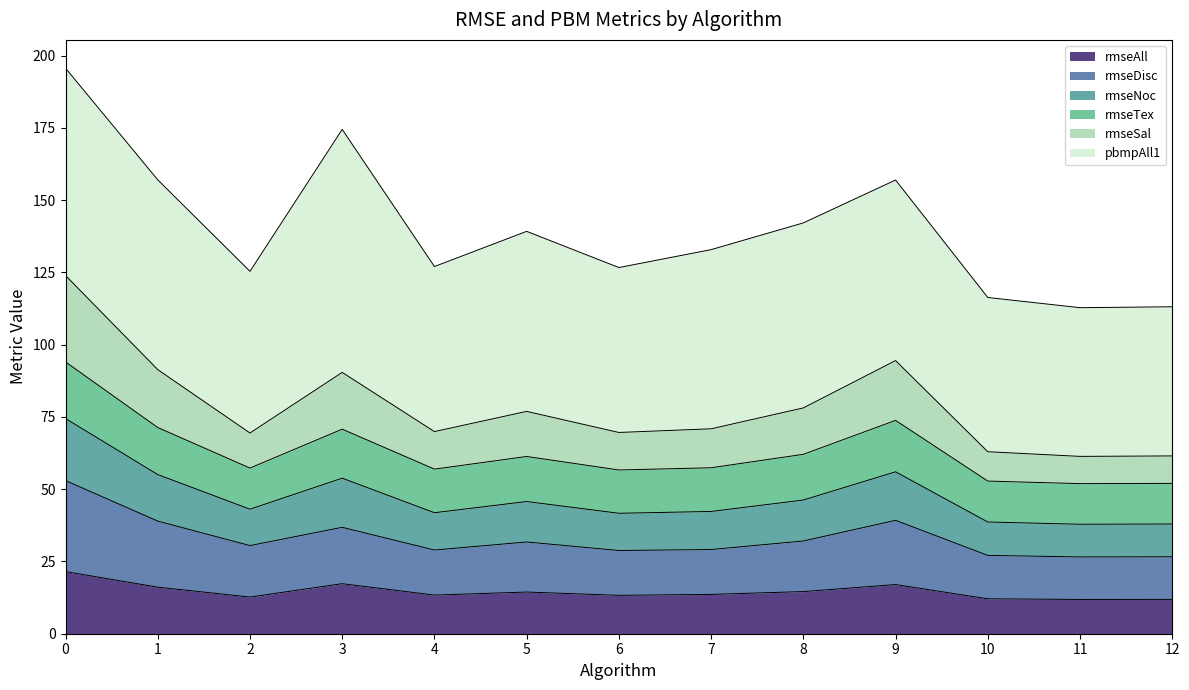

The value of rmseAll at 9 is 26.4. True or false?

False